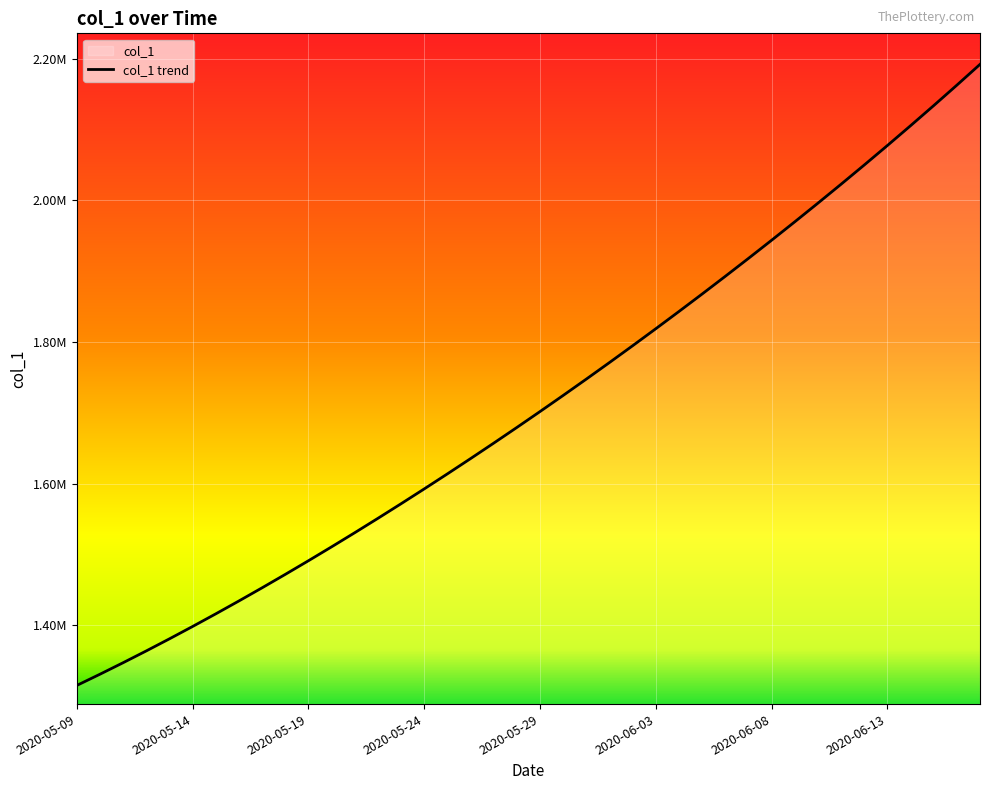

Which category has the lowest value across all series?

2020-05-09